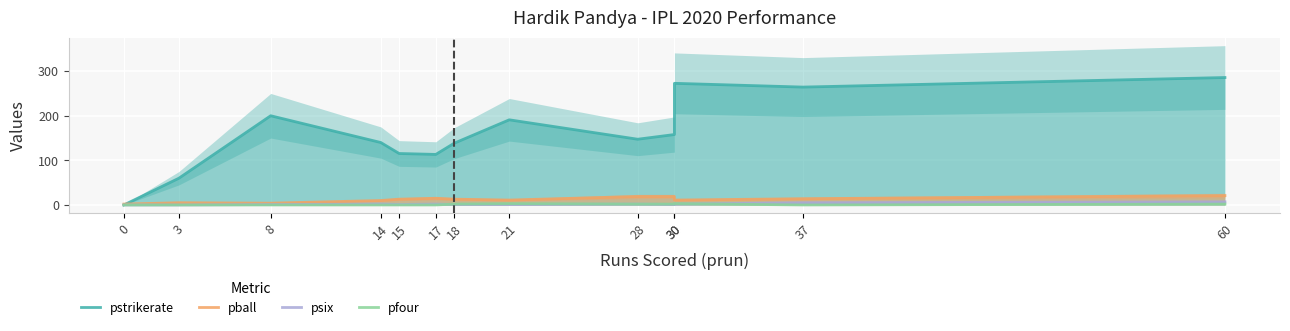

What are all the series names shown in the legend?

pstrikerate, pball, psix, pfour